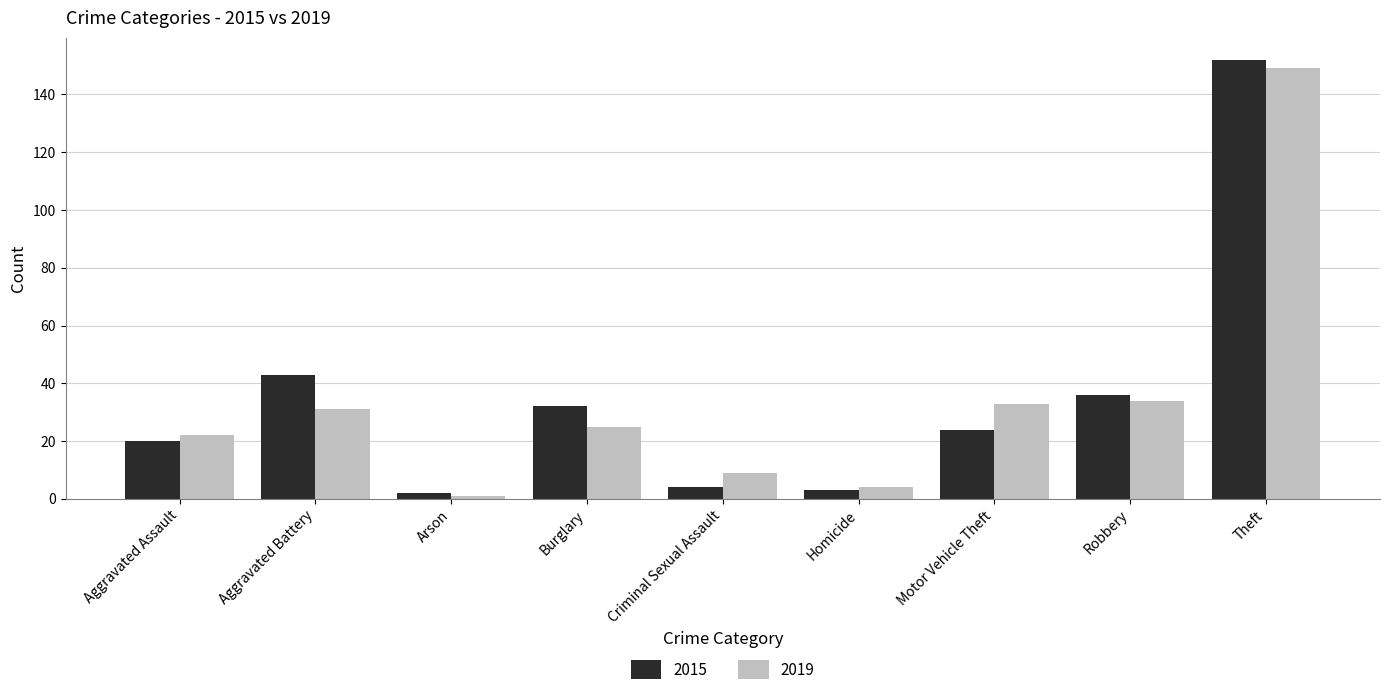

What is the smallest value displayed?

1